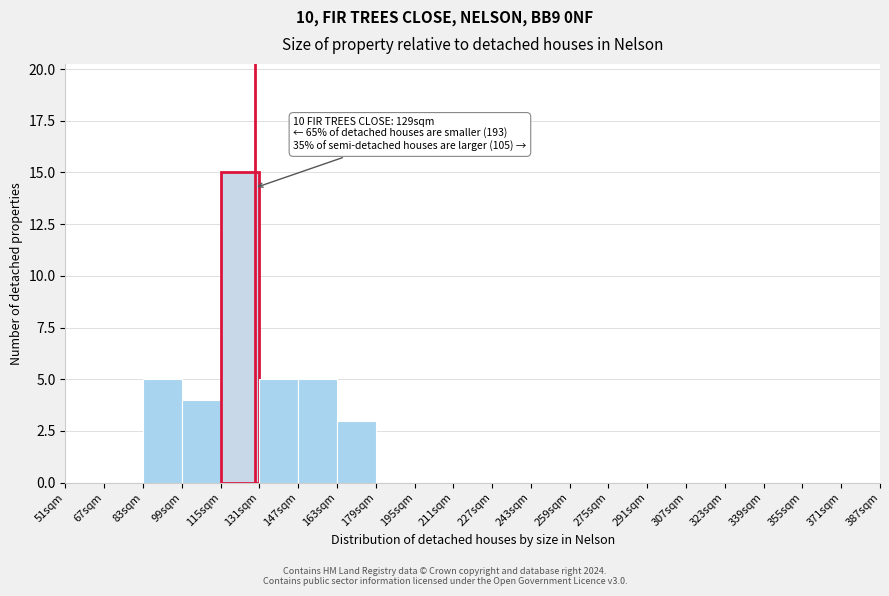

Which range on the x-axis has the tallest bar?

115 to 131